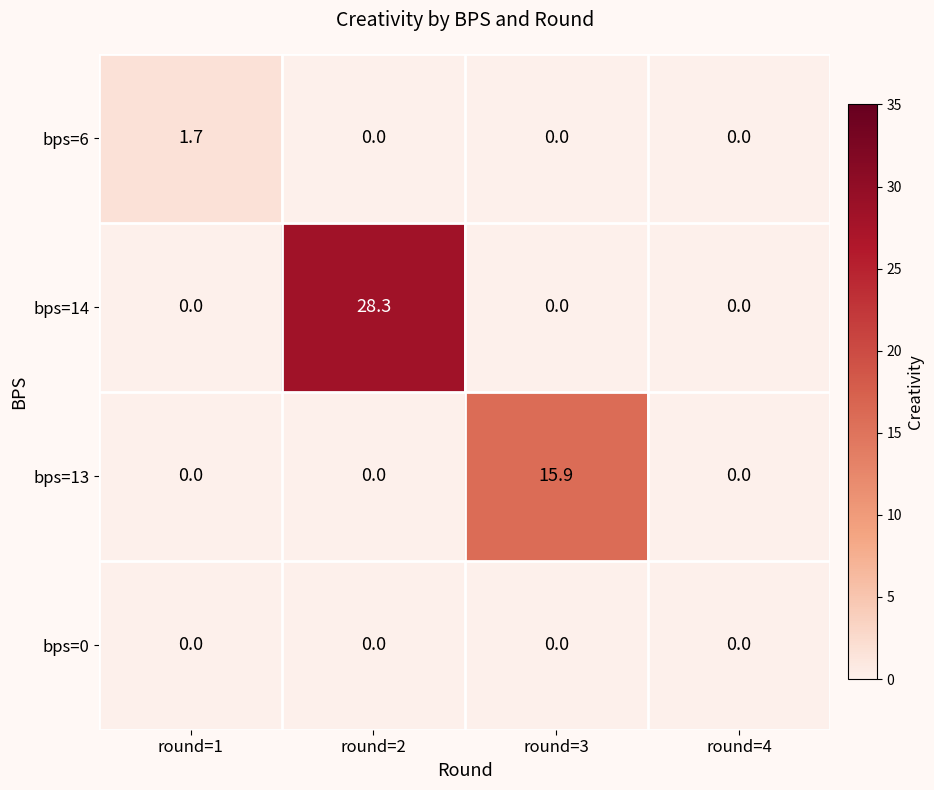

Reading left to right, transcribe all the data shown in this chart.

bps=6: round=1=1.7	round=2=0.0	round=3=0.0	round=4=0.0
bps=14: round=1=0.0	round=2=28.3	round=3=0.0	round=4=0.0
bps=13: round=1=0.0	round=2=0.0	round=3=15.9	round=4=0.0
bps=0: round=1=0.0	round=2=0.0	round=3=0.0	round=4=0.0